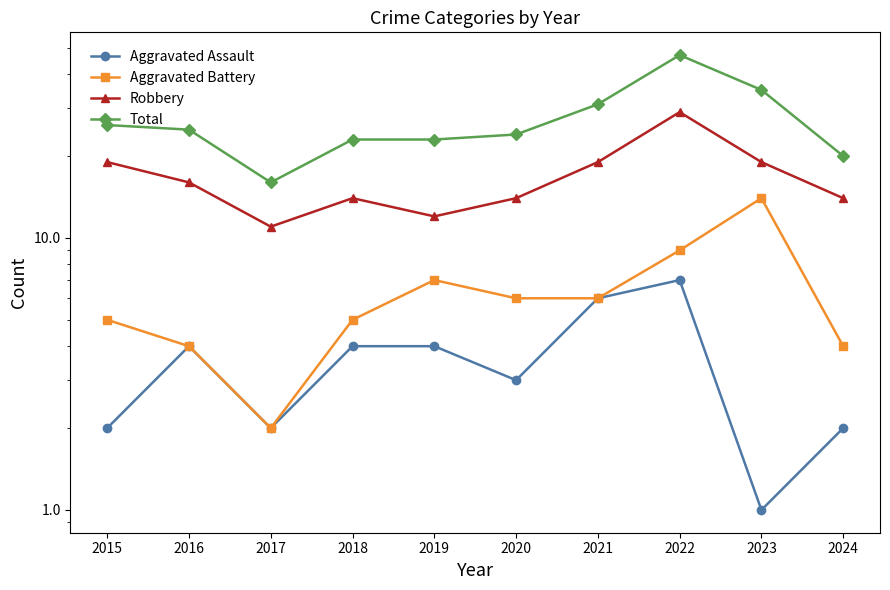

Between 2020 and 2015, which is larger?

2020